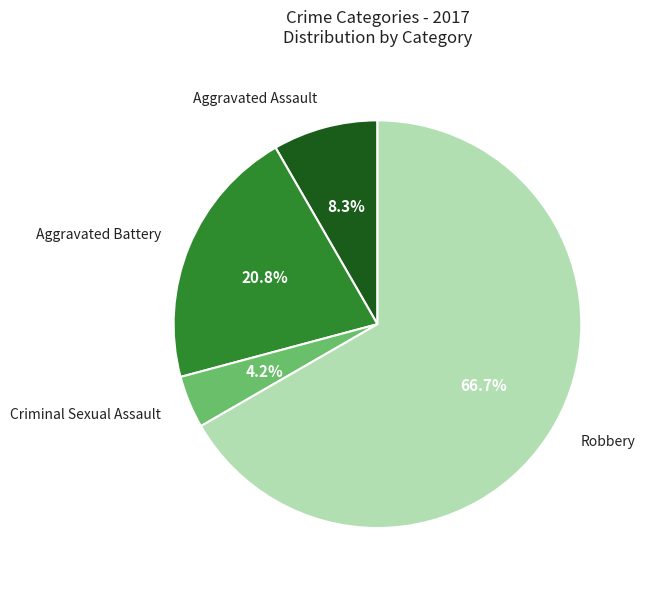

Rank the categories by value from highest to lowest.

Robbery, Aggravated Battery, Aggravated Assault, Criminal Sexual Assault